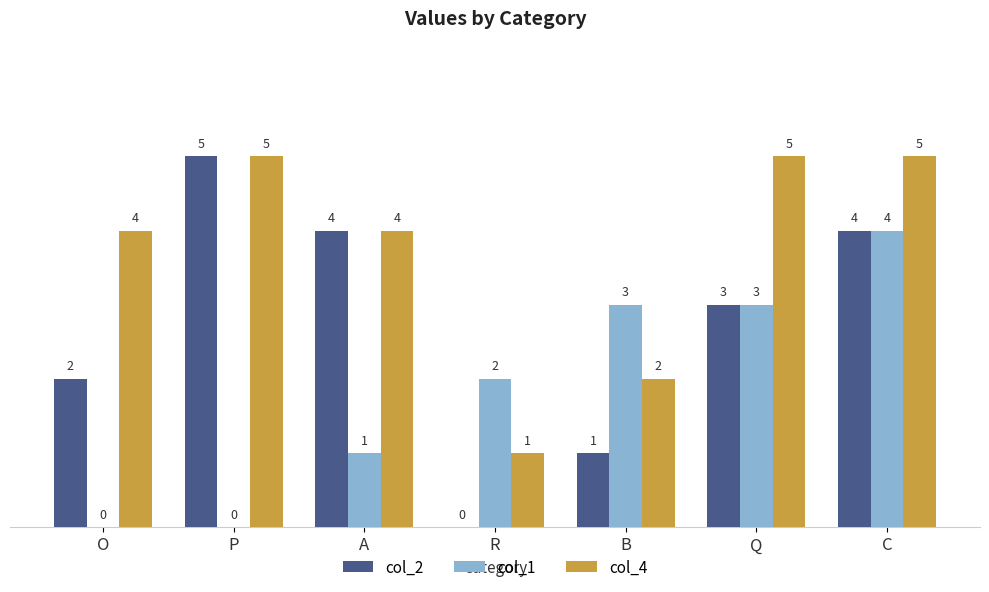

Reading right to left, extract all data points from this chart.

col_2: 4	3	1	0	4	5	2
col_1: 4	3	3	2	1	0	0
col_4: 5	5	2	1	4	5	4